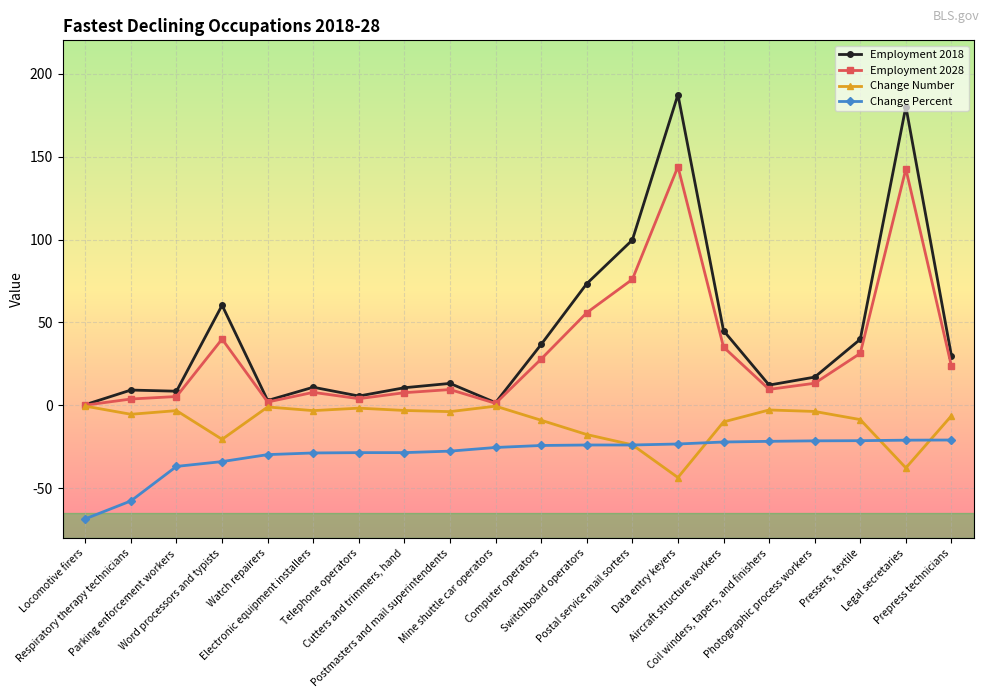

List the series in order of their peak value, lowest first.

Change Percent, Change Number, Employment 2028, Employment 2018